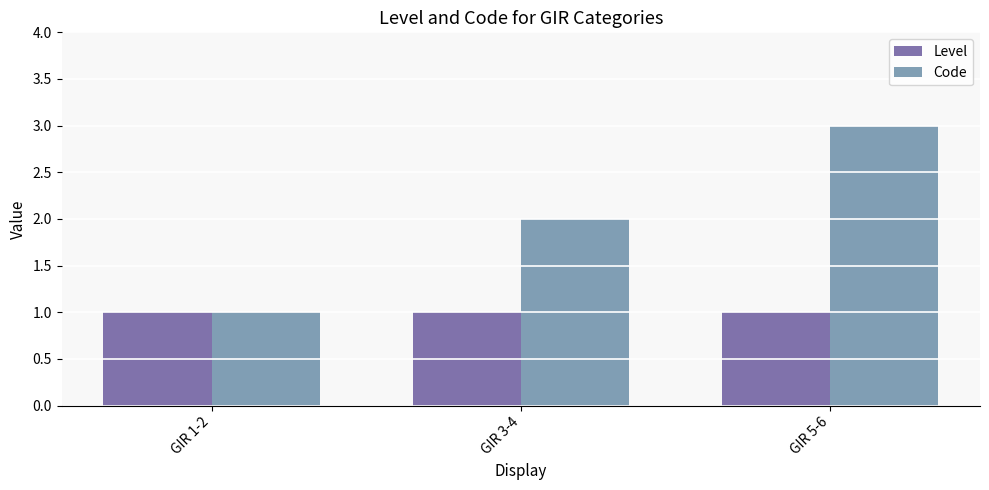

Rank the categories by Code value from lowest to highest.

GIR 1-2, GIR 3-4, GIR 5-6